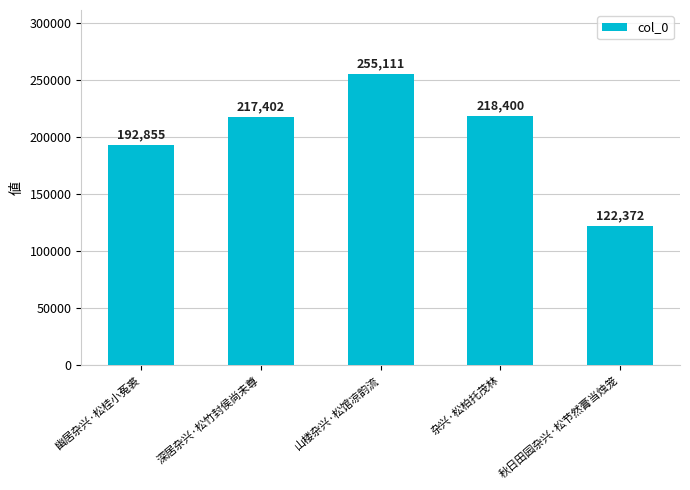

What is the value of the 2nd bar from the left?

217402